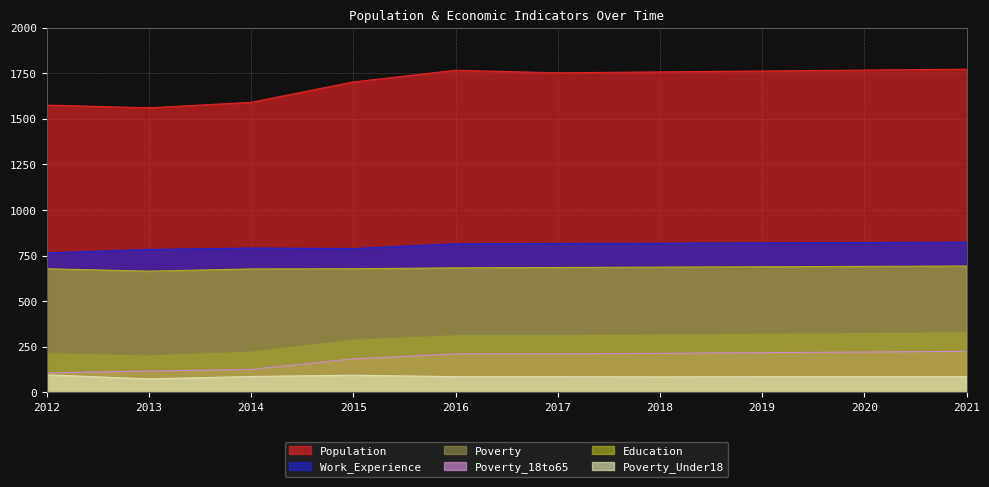

What is the difference between the second highest and minimum values in the Work_Experience series?

57